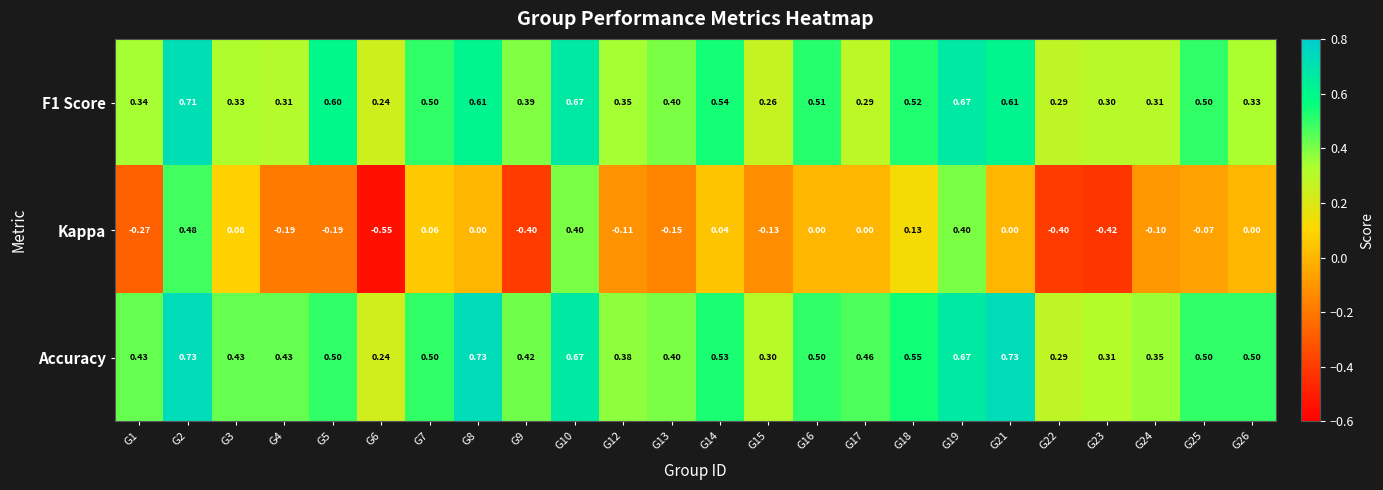

Which series has the largest total across all categories?

Accuracy